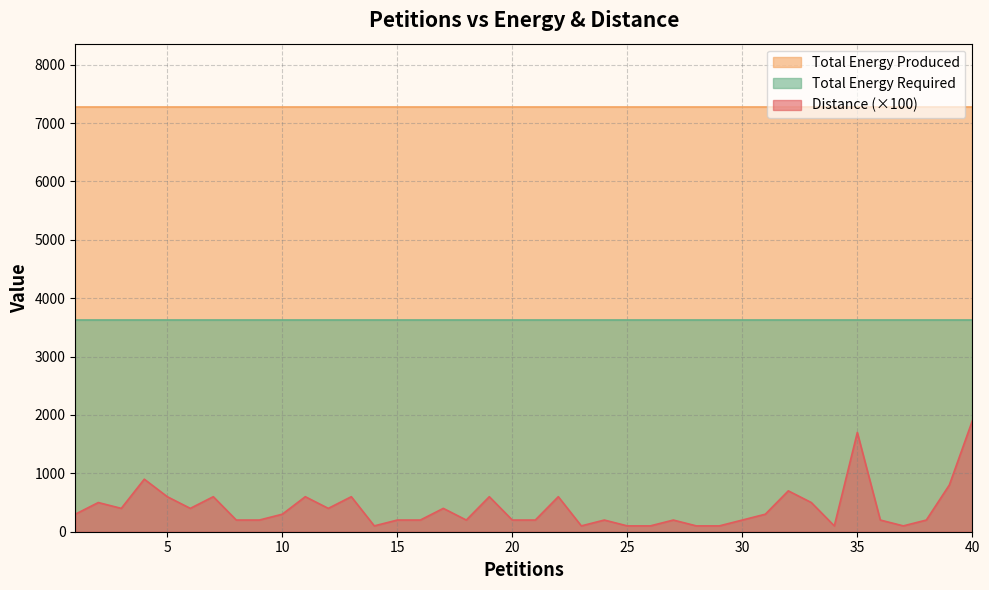

Between 13 and 15, which series saw the biggest shift?

Distance